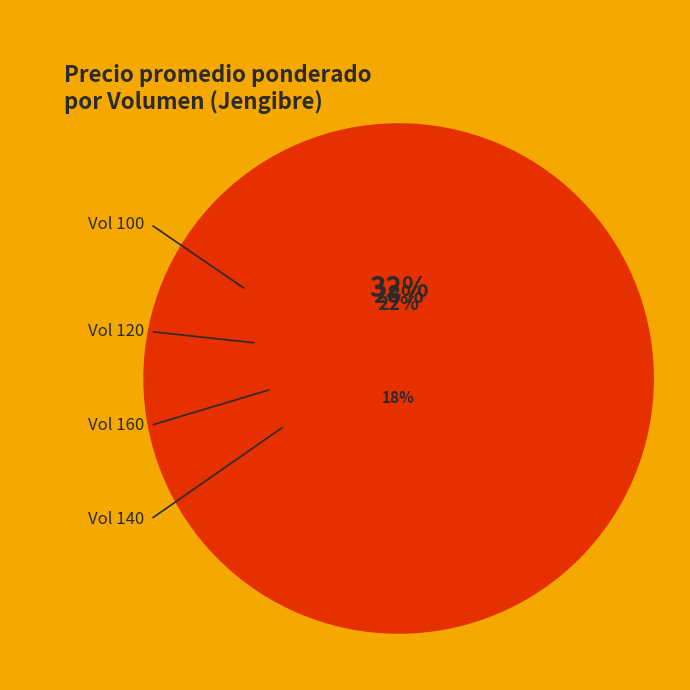

The 120 slice represents 1% of the pie. True or false?

False